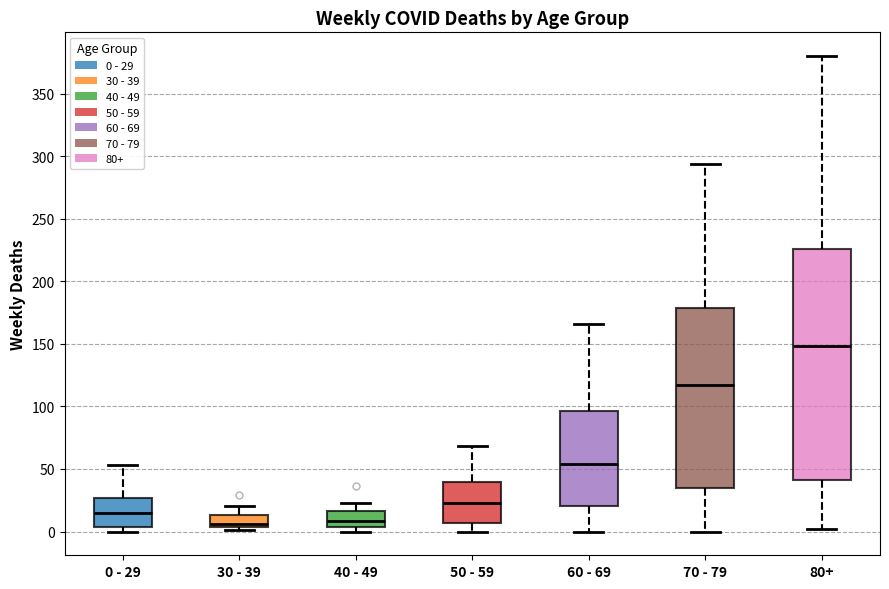

Reading left to right, transcribe this box plot: for each box, give where its median line is, the range the box spans, and where its two whiskers end, as read against the y-axis. The values are not printed on the chart, so give them approximately, as read against the axis.

0 - 29: median 15, box 5 to 25, whiskers 0 to 55
30 - 39: median 5 (just above the box's lower edge), box 5 to 15, whiskers 0 to 20
40 - 49: median 10, box 5 to 15, whiskers 0 to 25
50 - 59: median 25, box 5 to 40, whiskers 0 to 70
60 - 69: median 55, box 20 to 95, whiskers 0 to 165
70 - 79: median 115, box 35 to 180, whiskers 0 to 295
80+: median 150, box 40 to 225, whiskers 0 to 380